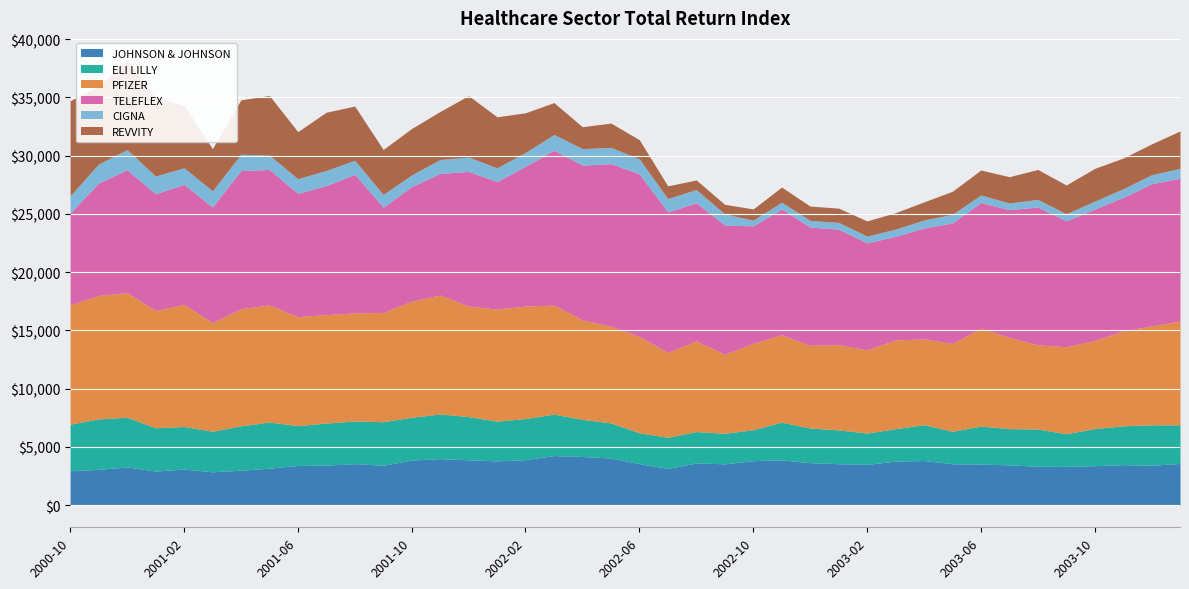

At which category does TELEFLEX reach its first local valley?

2001-01